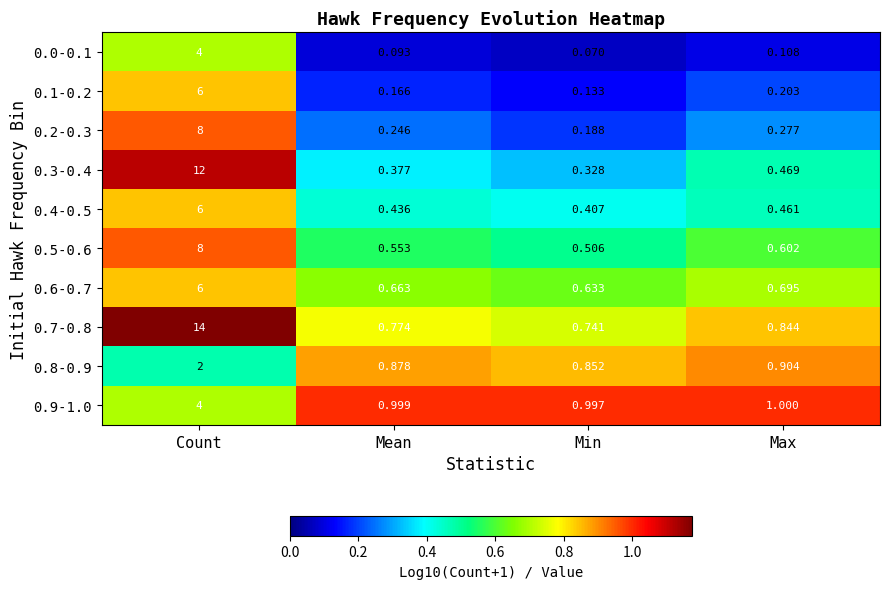

Which series has the widest spread of values?

0.7-0.8